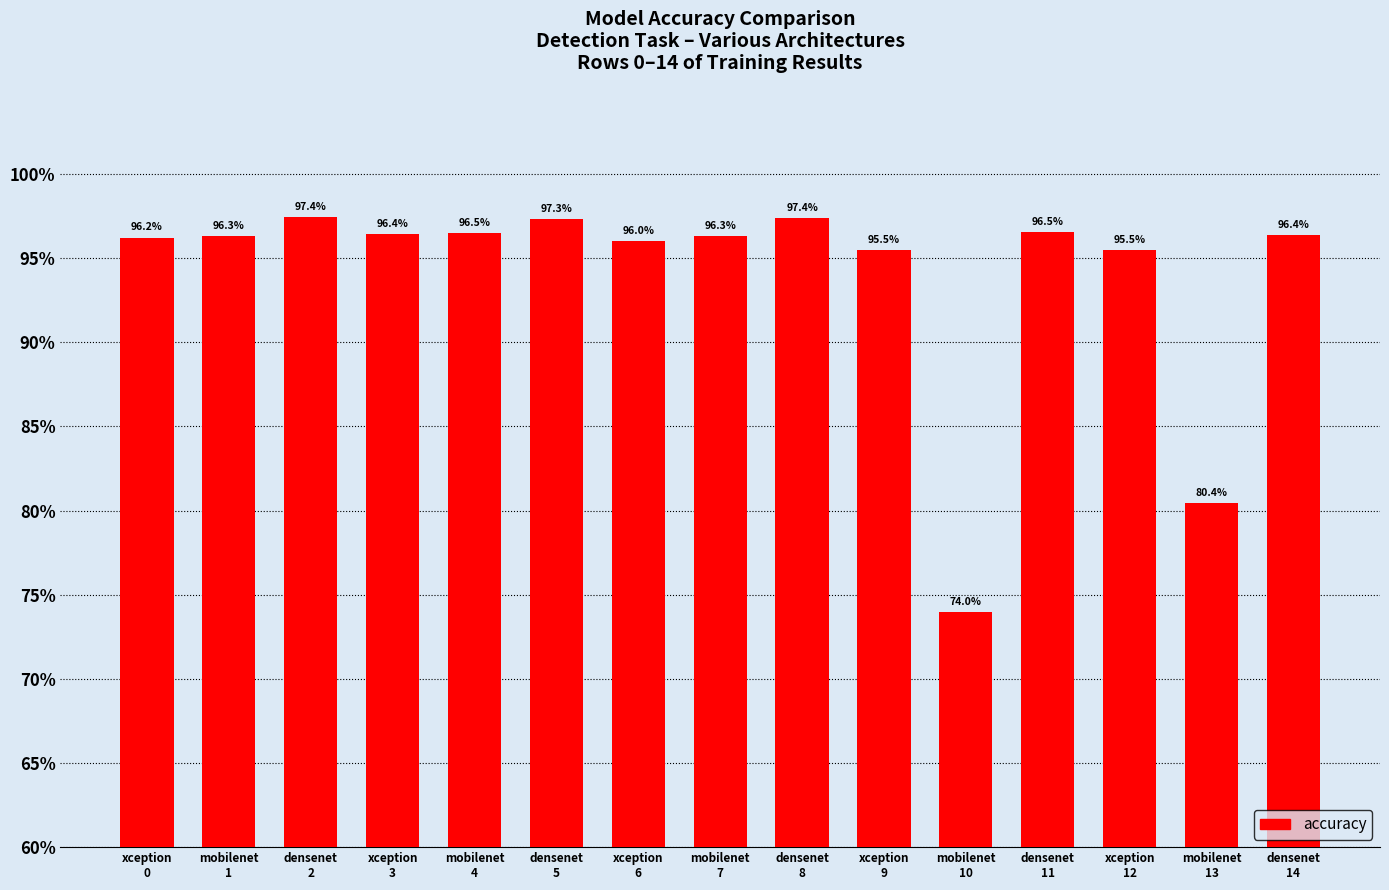

What is the label of the 4th bar from the left?

xception
3